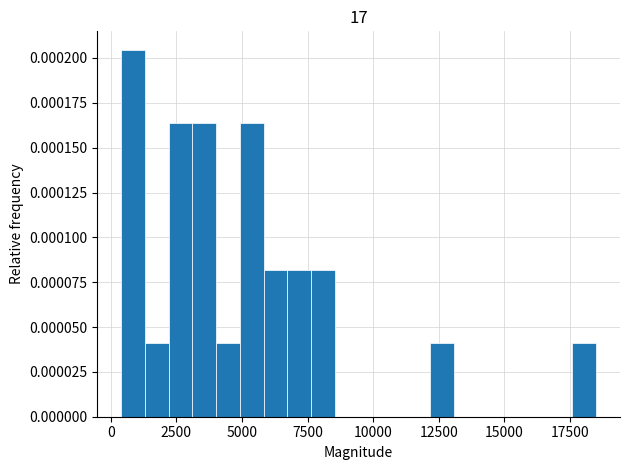

Around what value on the x-axis is the tallest bar? Give the approximate position of its centre, as read against the axis.

1000